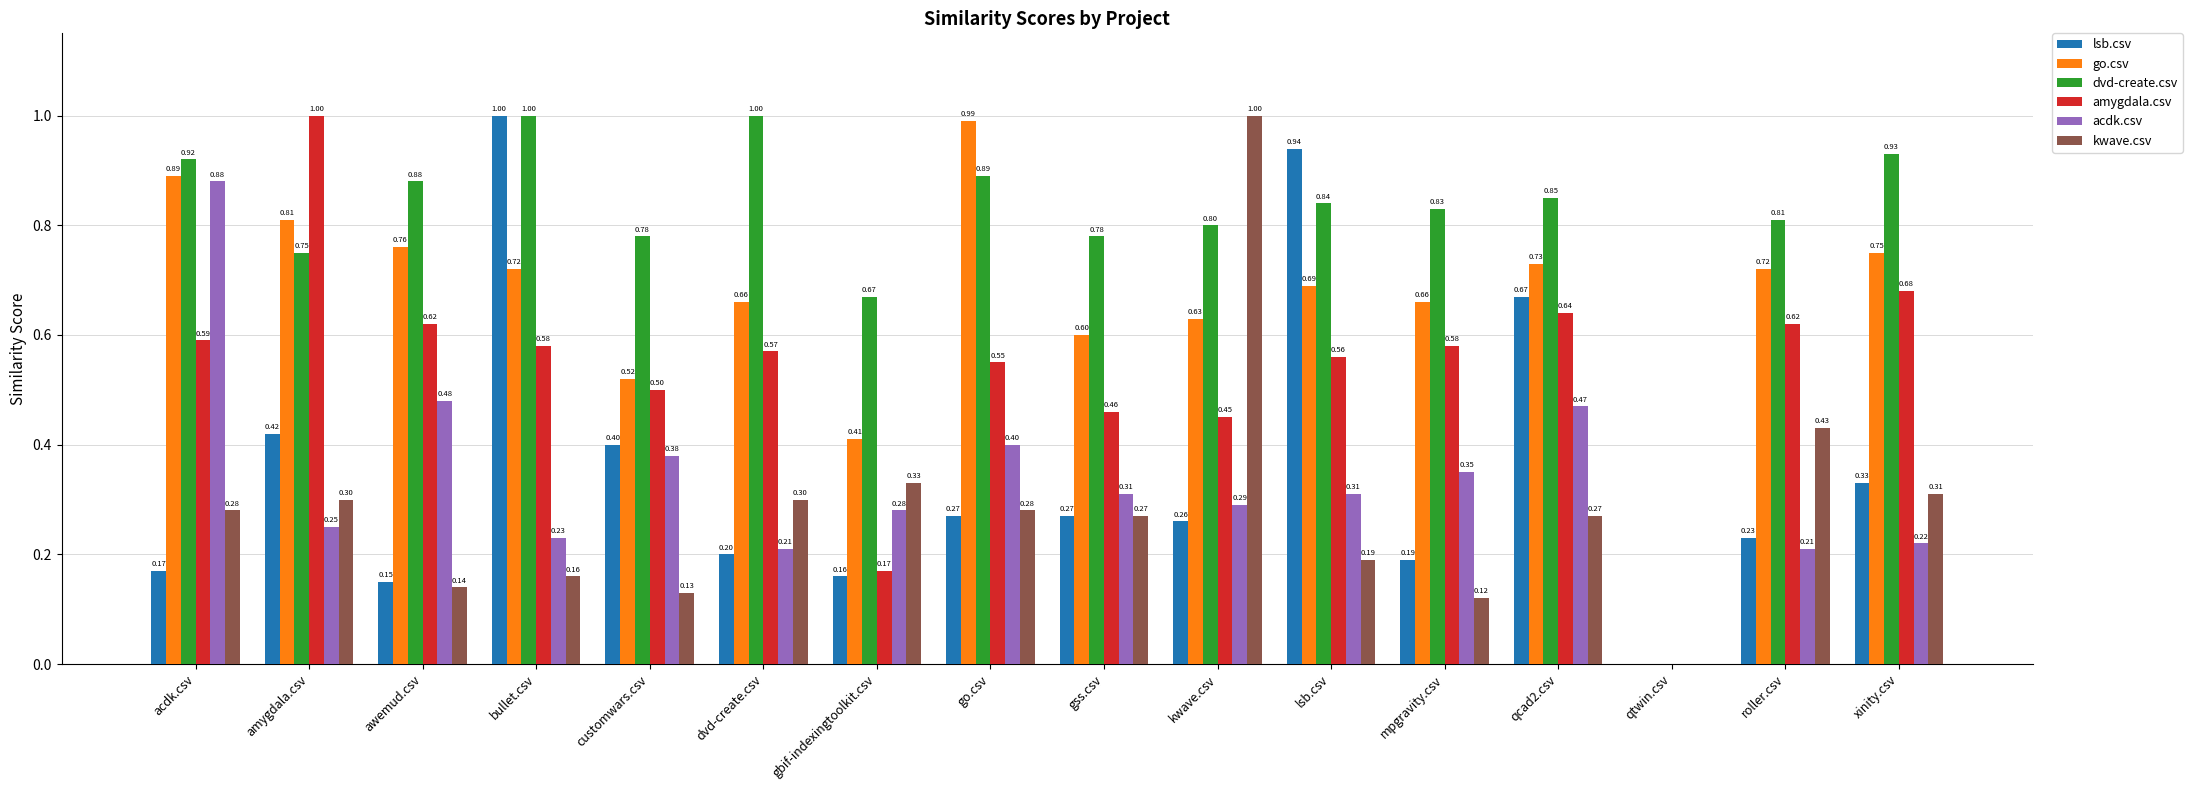

What is the sum of all acdk.csv values?

5.3